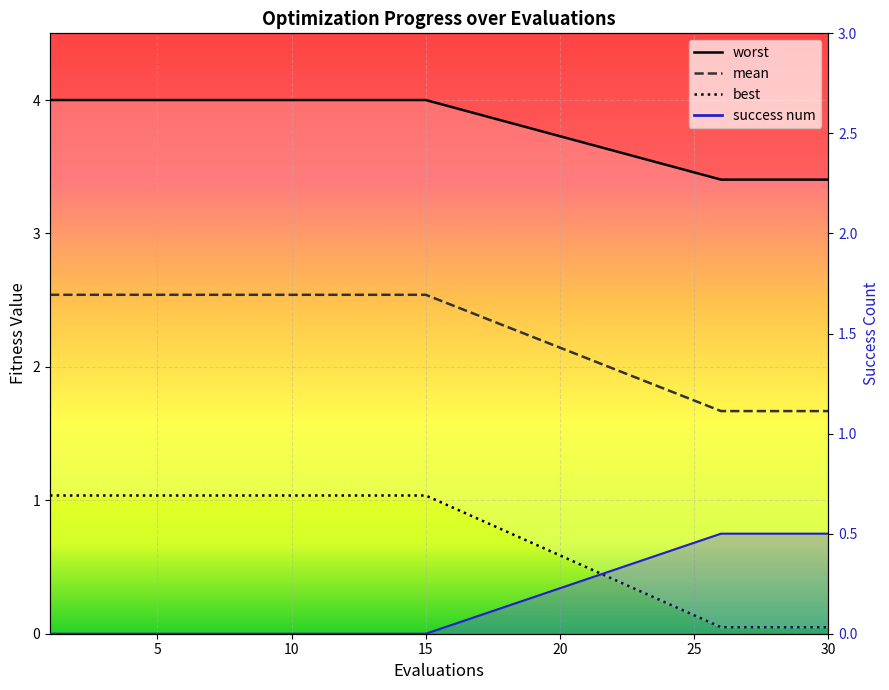

What is the sum of all worst values?

77.0